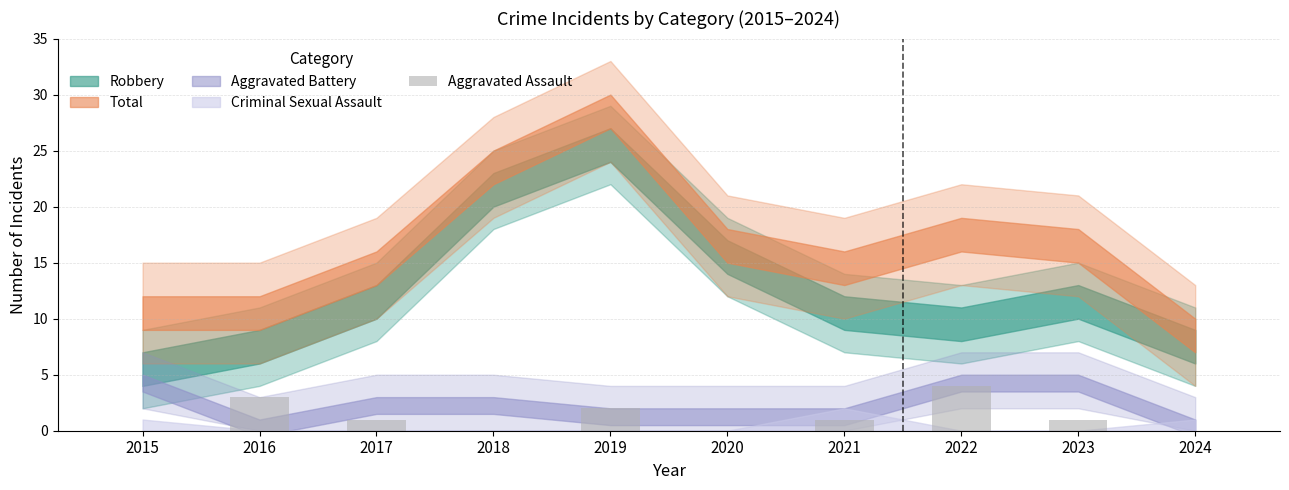

The value at 2022 is 6. True or false?

False